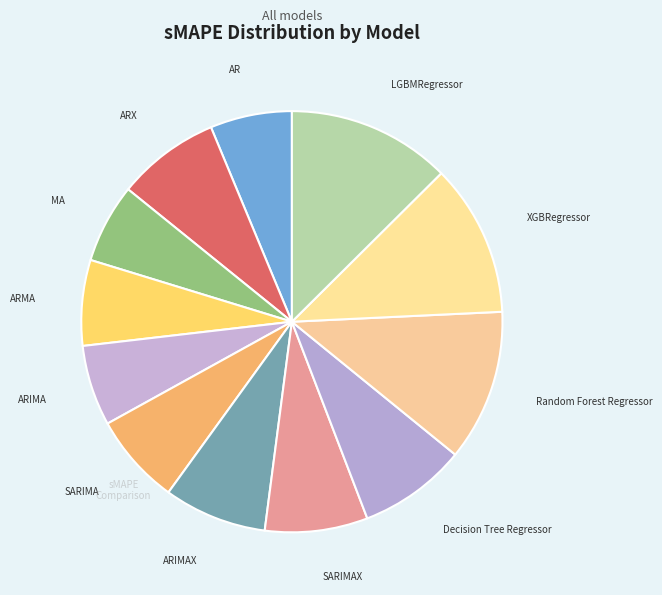

What is the largest slice in the pie chart?

LGBMRegressor